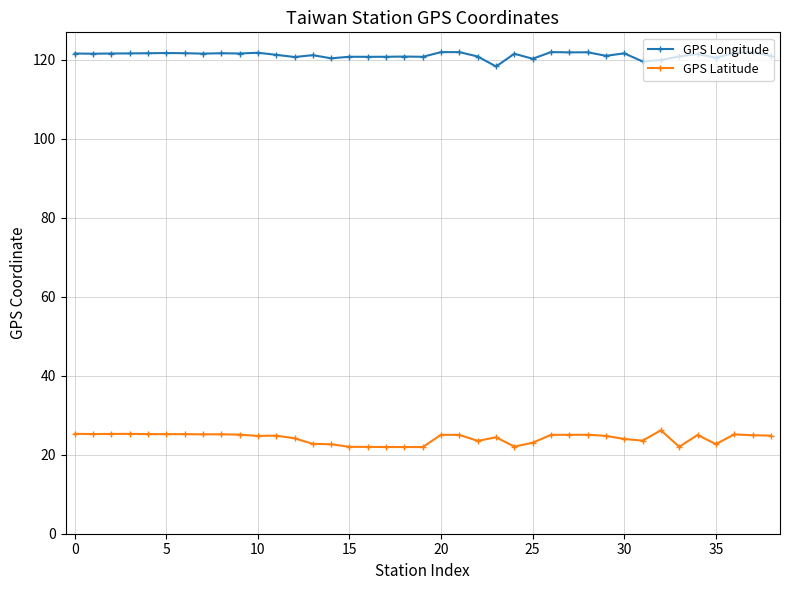

Count the number of data series in this chart.

2